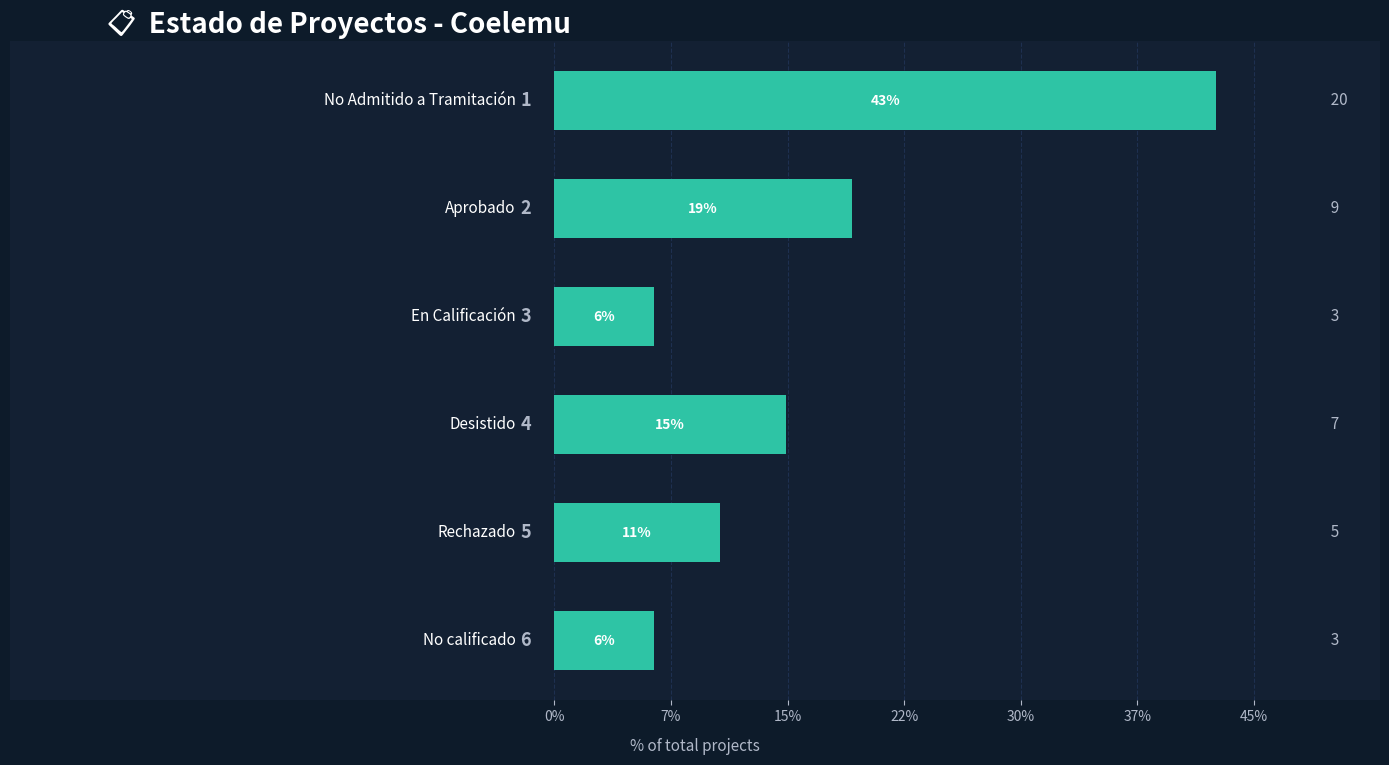

Does the chart contain any negative values?

No